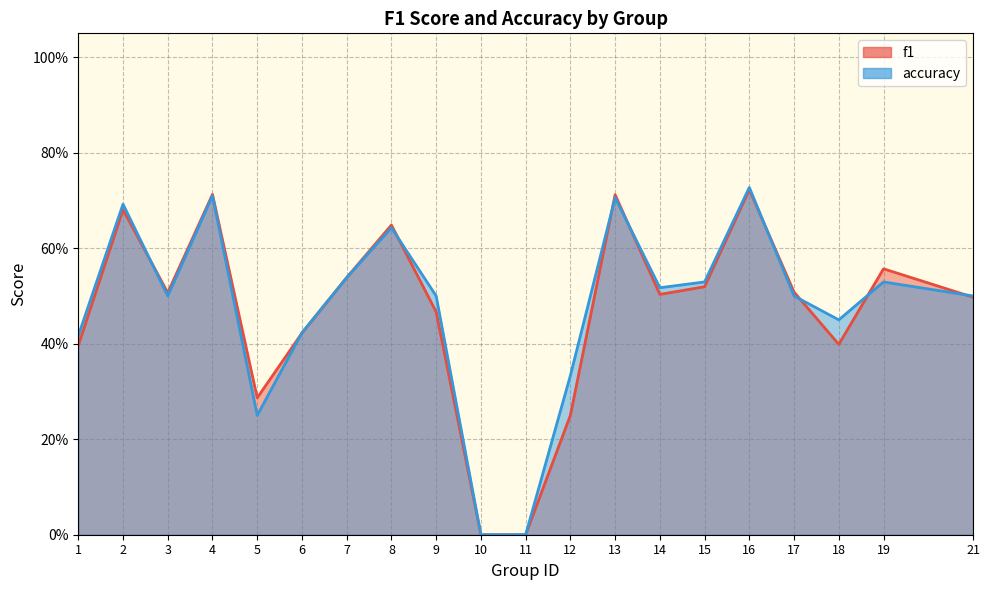

Rank the series by their maximum value, from lowest to highest.

f1, accuracy